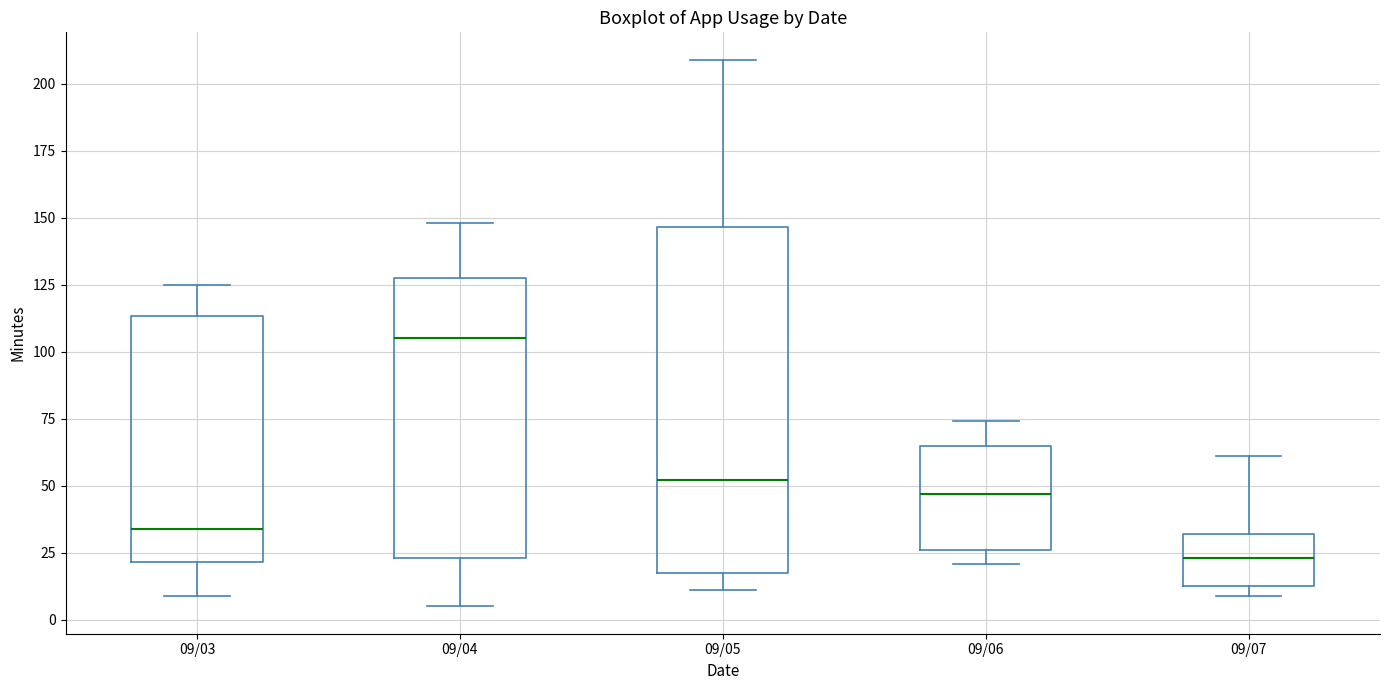

Which box has the highest median line?

09/04